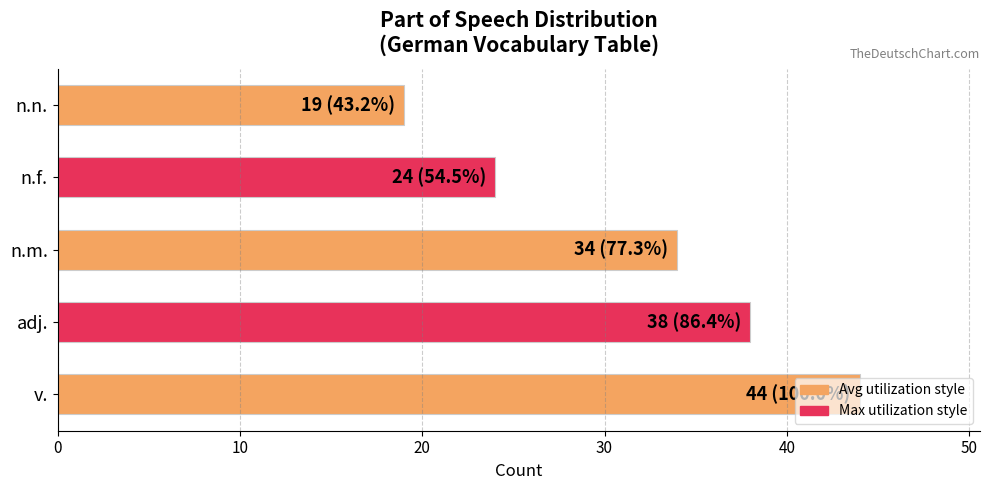

Rank the categories by value from lowest to highest.

n.n., n.f., n.m., adj., v.